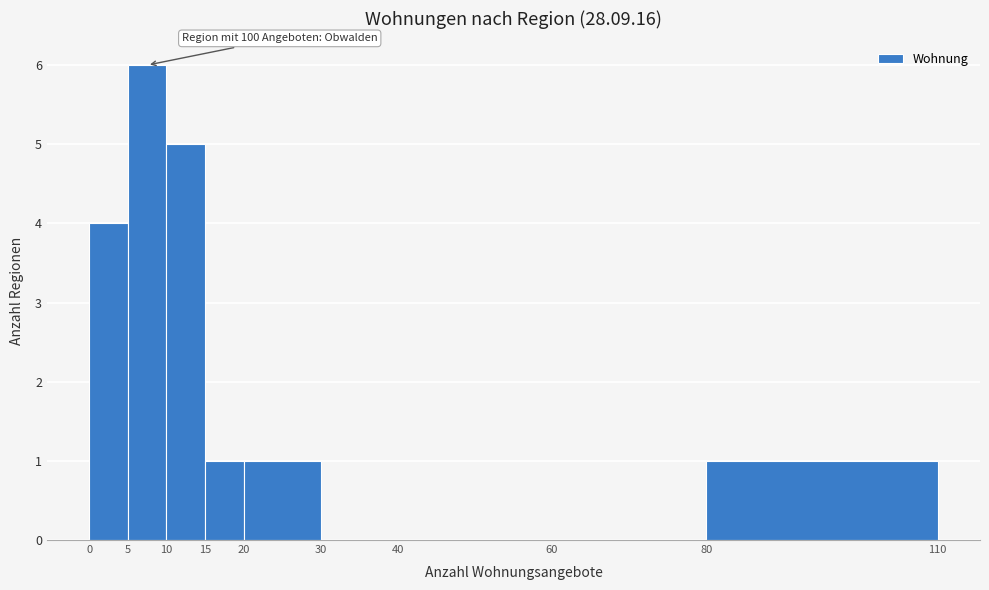

Which range on the x-axis has the tallest bar?

5 to 10